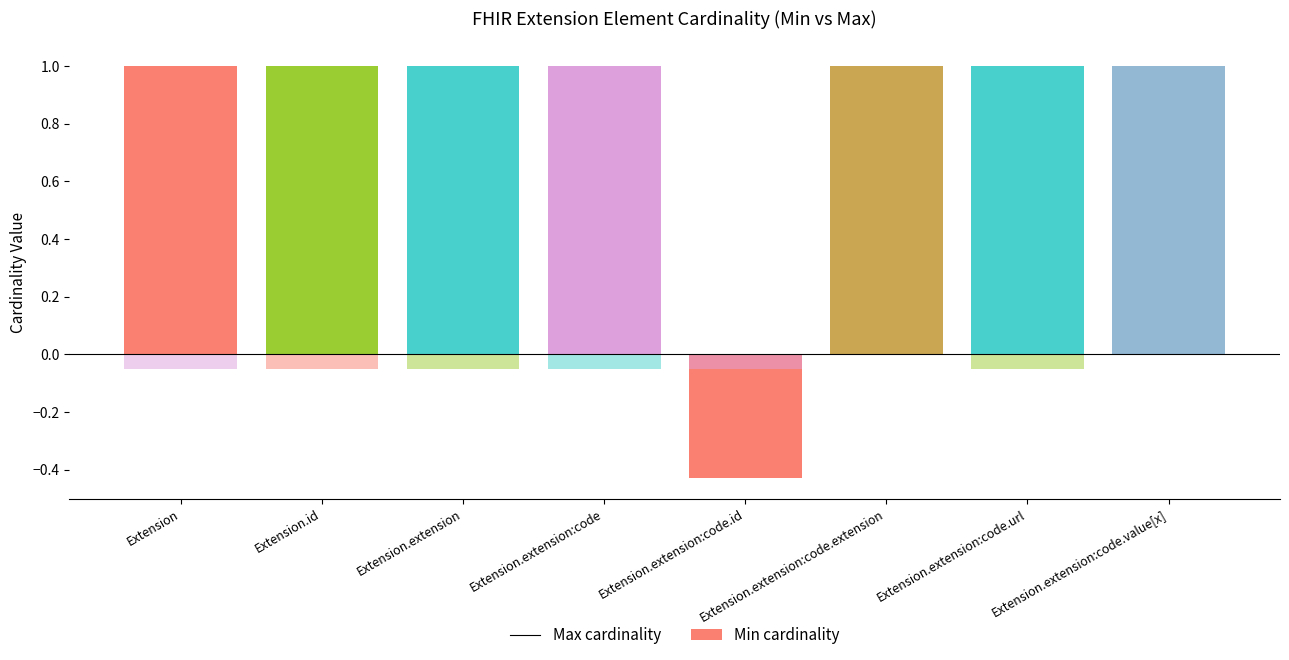

Is it true that Max cardinality equals 1.0 at Extension?

True